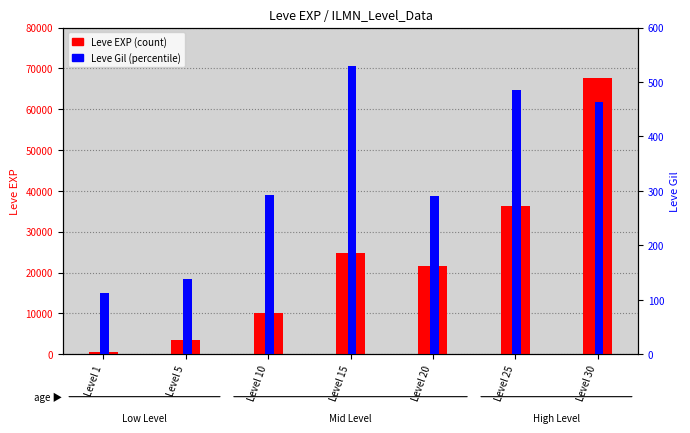

How many groups of bars are there?

7